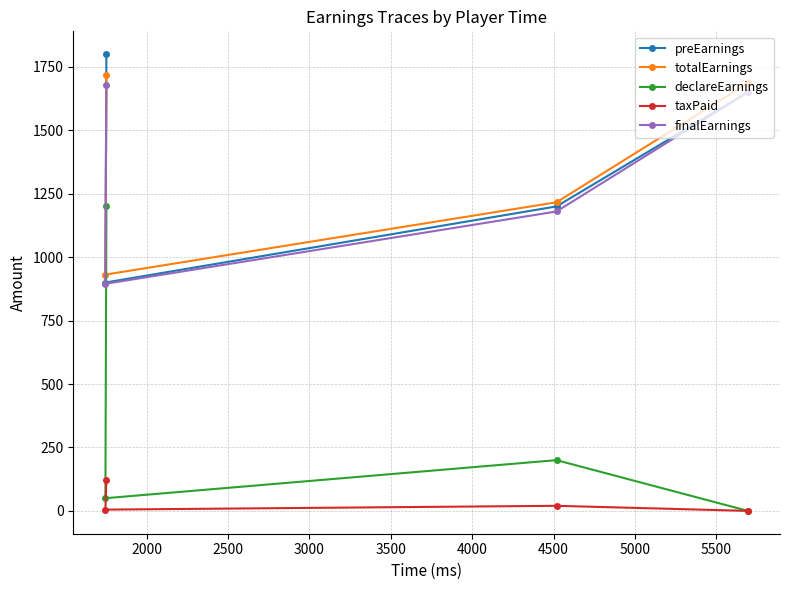

What is the value of the finalEarnings point at the 1st from the left?

895.0